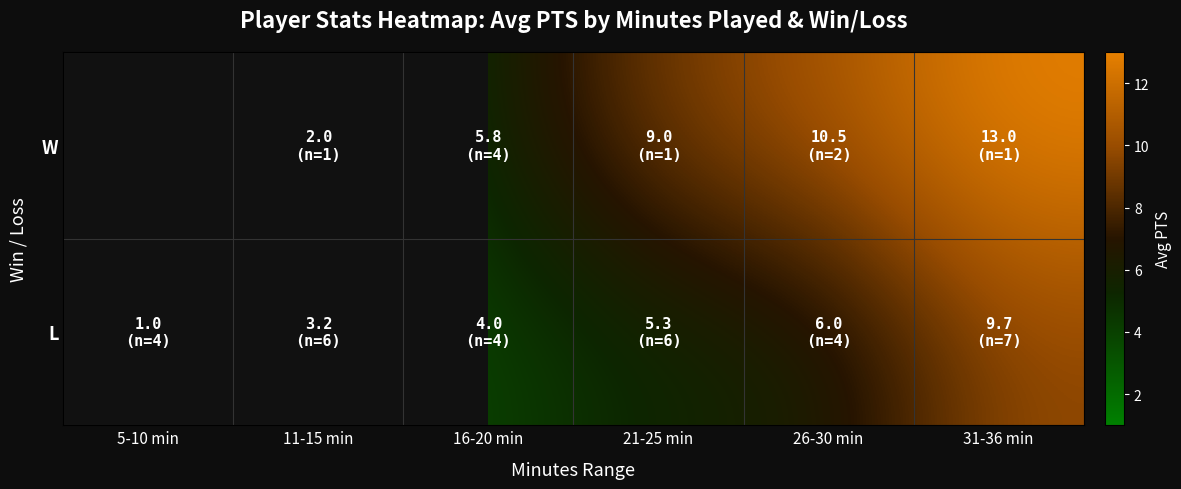

How many categories are shown in the chart?

6